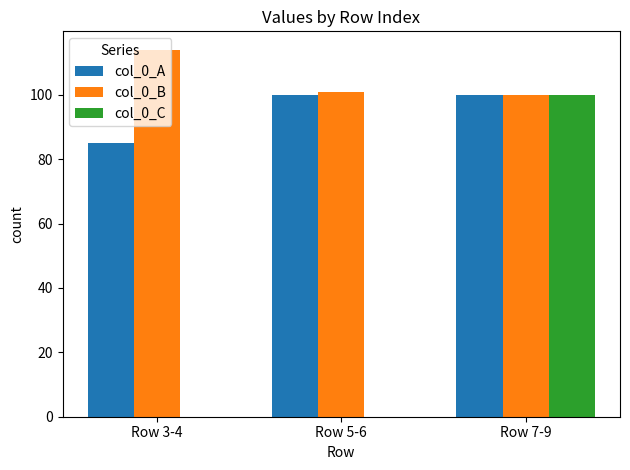

What is the sum of all col_0_C values?

100